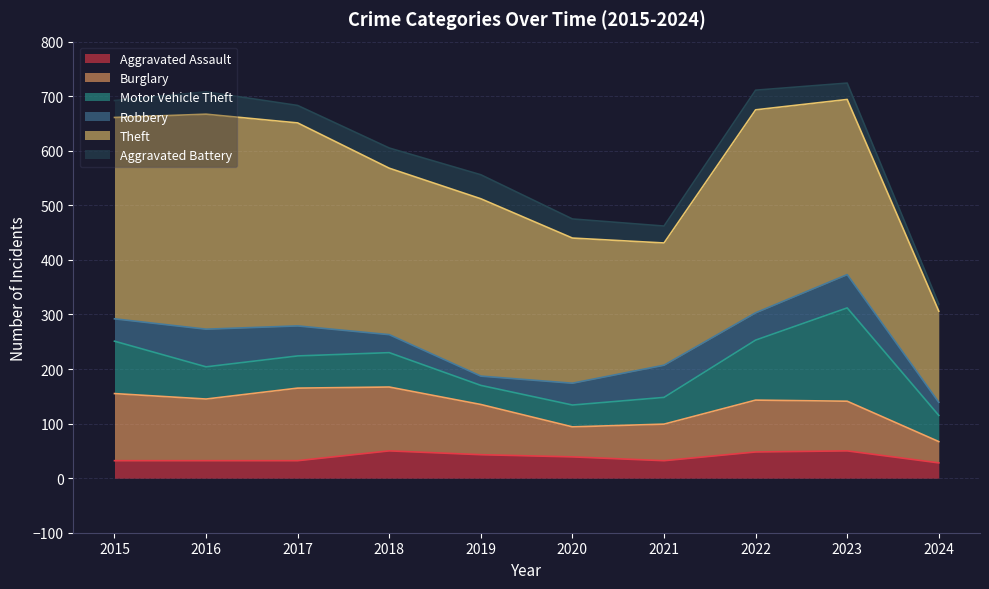

How many data points in Aggravated Assault are less than 39?

5